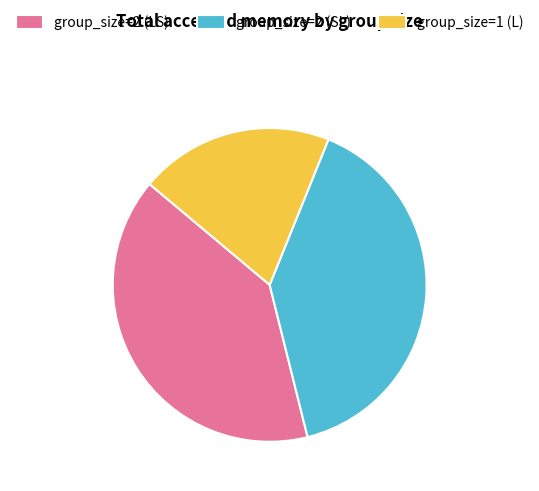

Combined, do group_size=2 (SL) and group_size=2 (LS) account for over 50%?

Yes